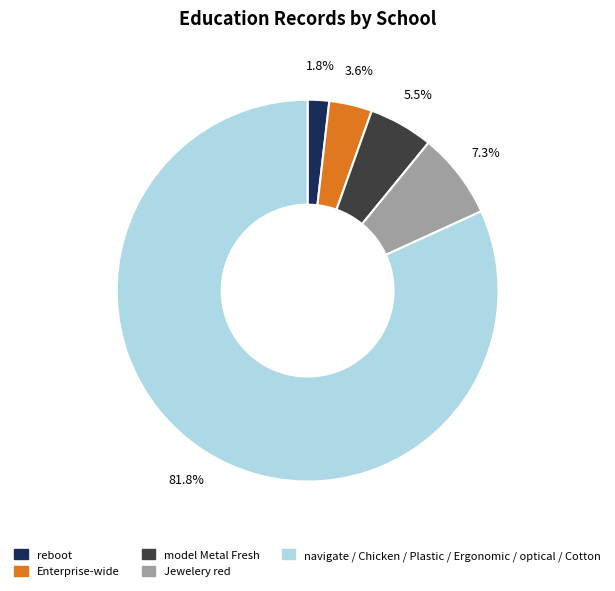

What portion of the pie excludes navigate / Chicken / Plastic / Ergonomic / optical / Cotton?

18.2%